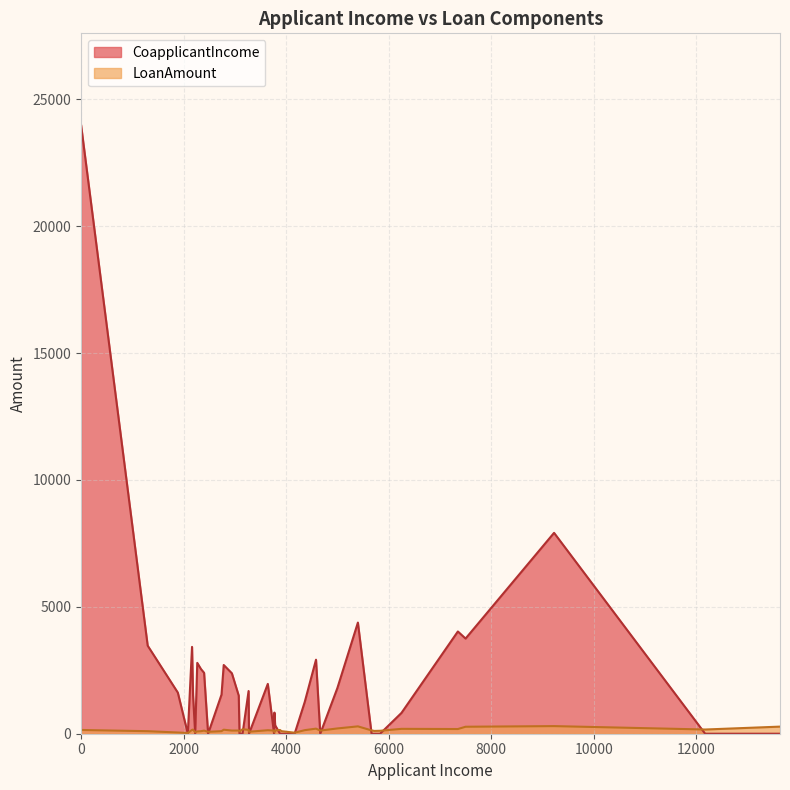

At which label does LoanAmount first exceed 126?

2